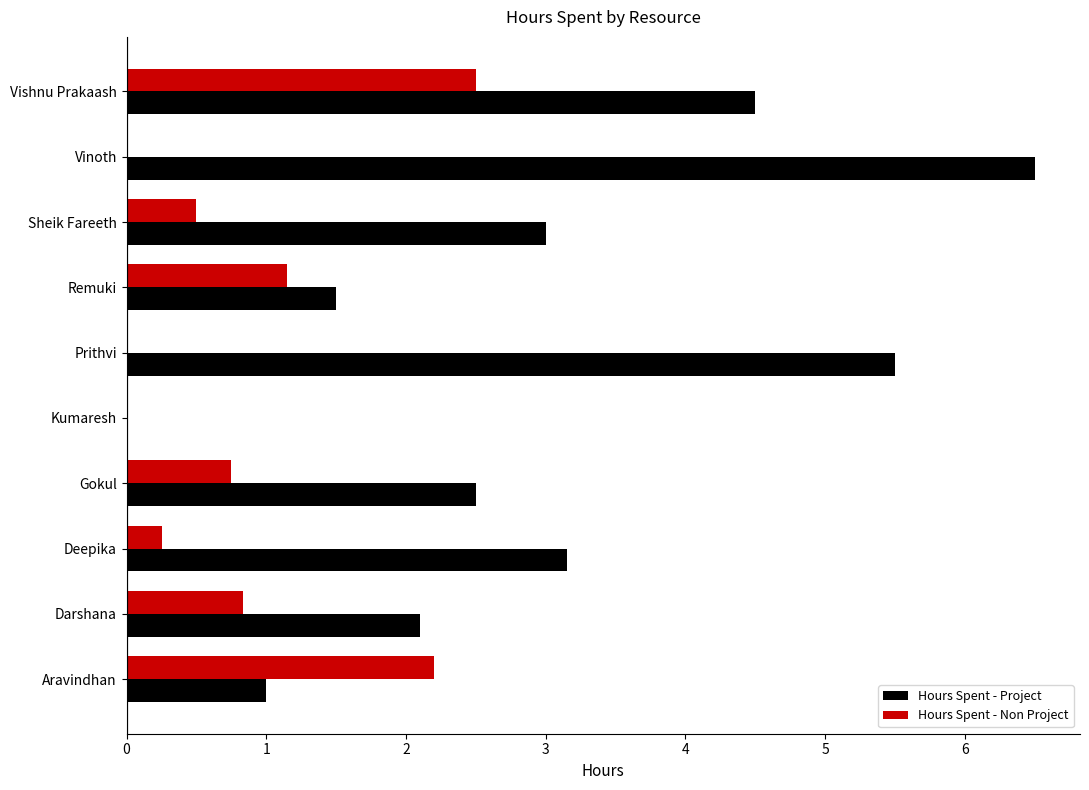

What is the sum of the Hours Spent - Non Project values at Aravindhan and Prithvi?

2.2